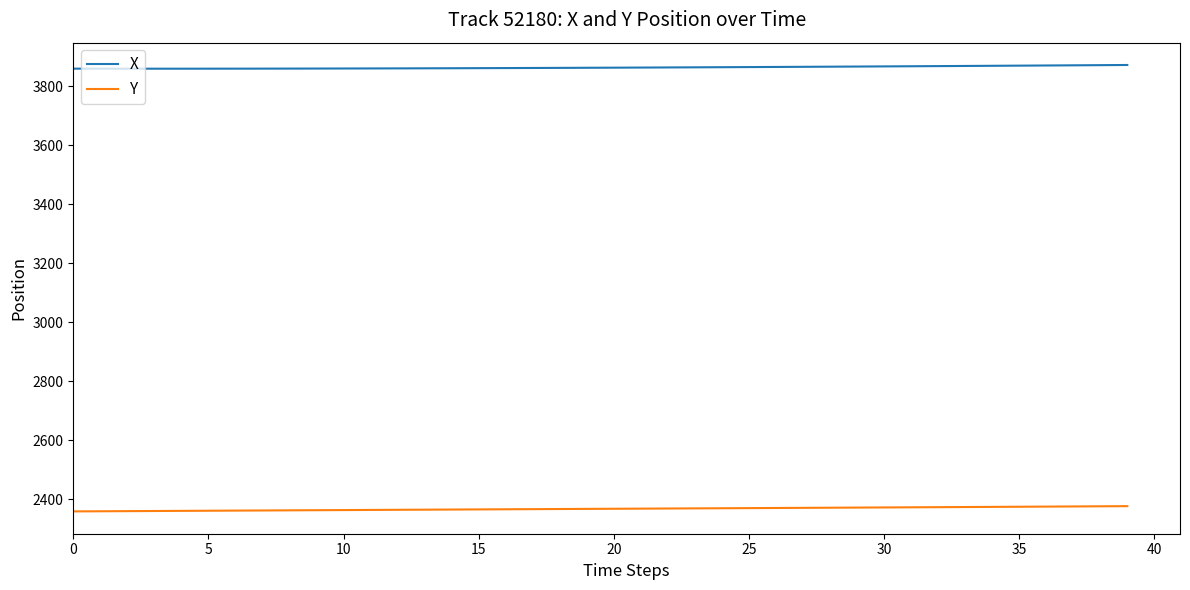

Rank the series by their average value, from lowest to highest.

Y, X